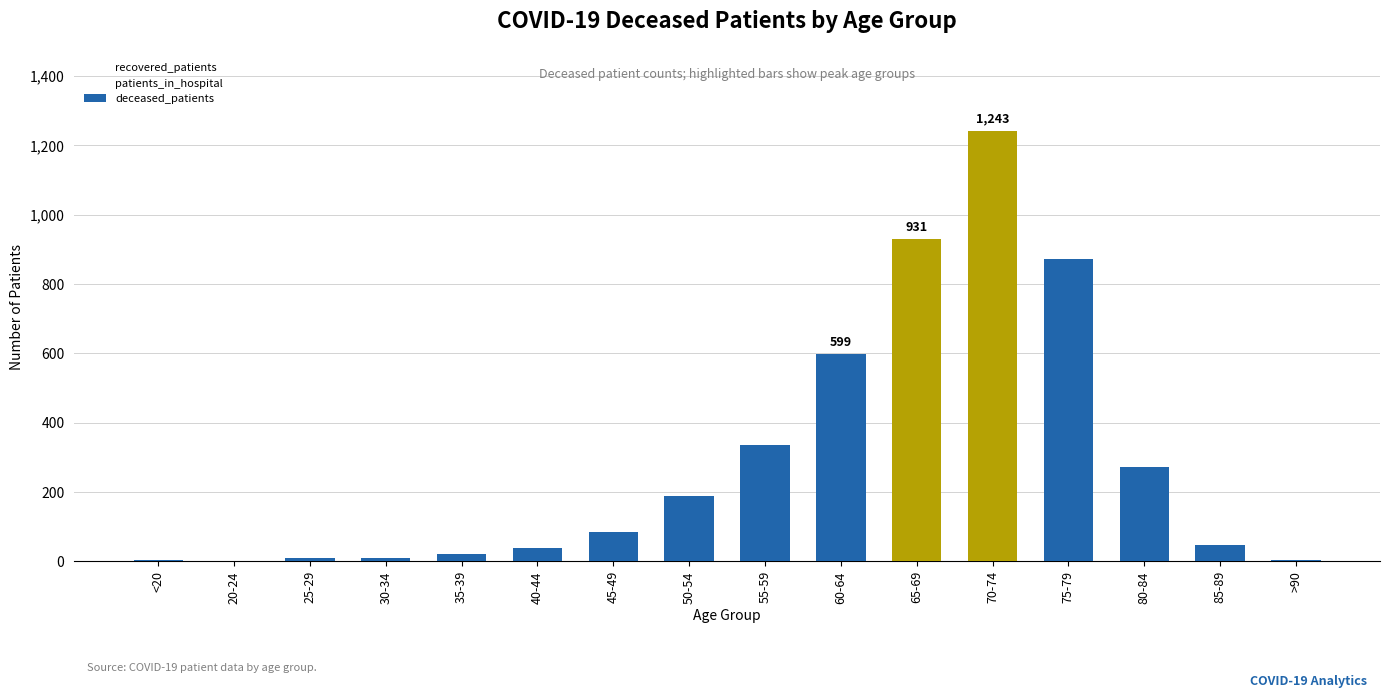

Count the number of data series in this chart.

1